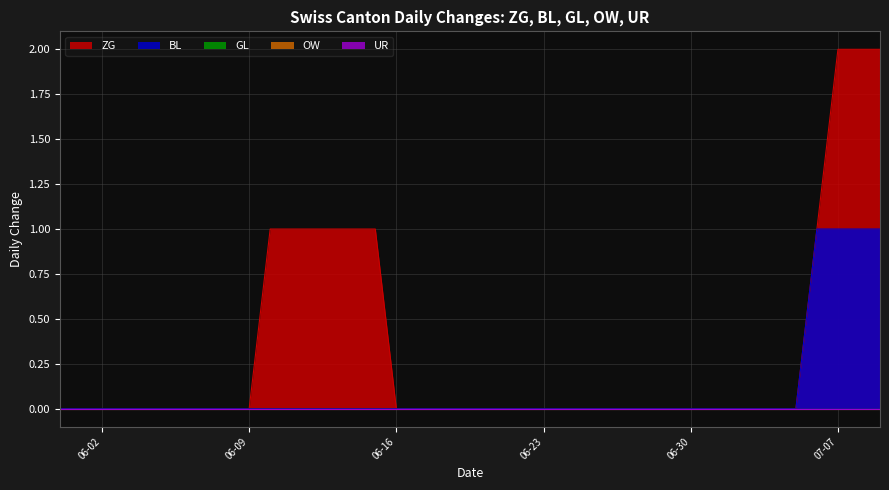

True or false: OW and UR cross at least once.

False